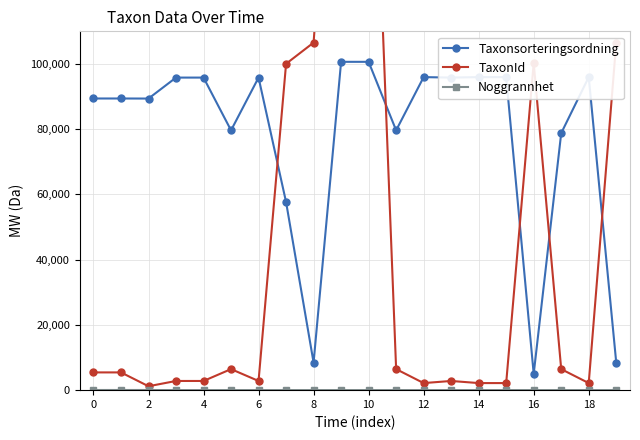

At how many categories does at least one series exceed 203862?

2